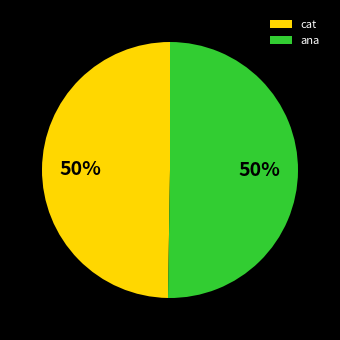

Is it true that cat is 50% of the pie?

True